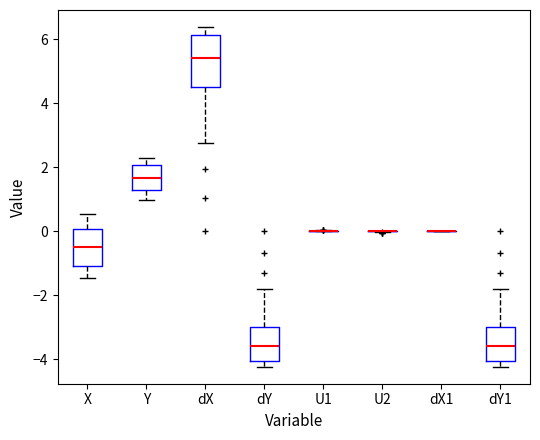

Comparing the boxes themselves (not the whiskers), which one is the tallest?

dX